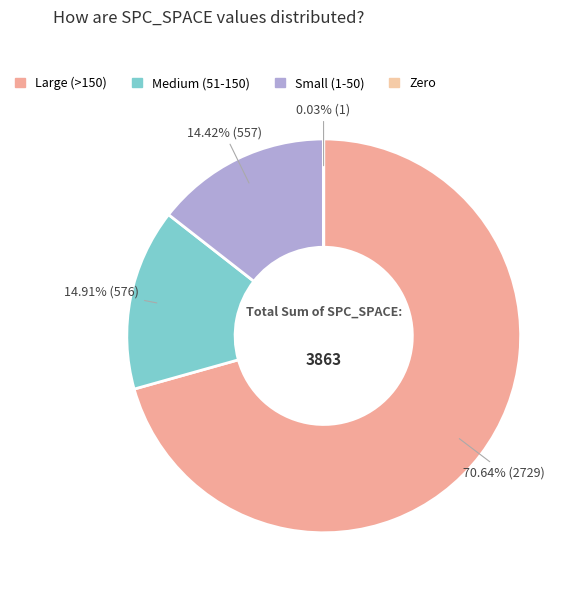

What is the largest slice in the pie chart?

Large (>150)